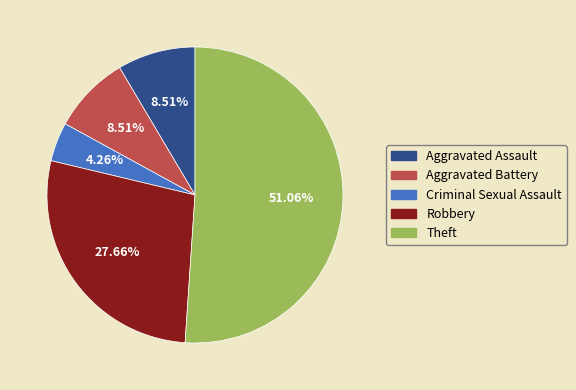

Is it true that Theft is 51% of the pie?

True